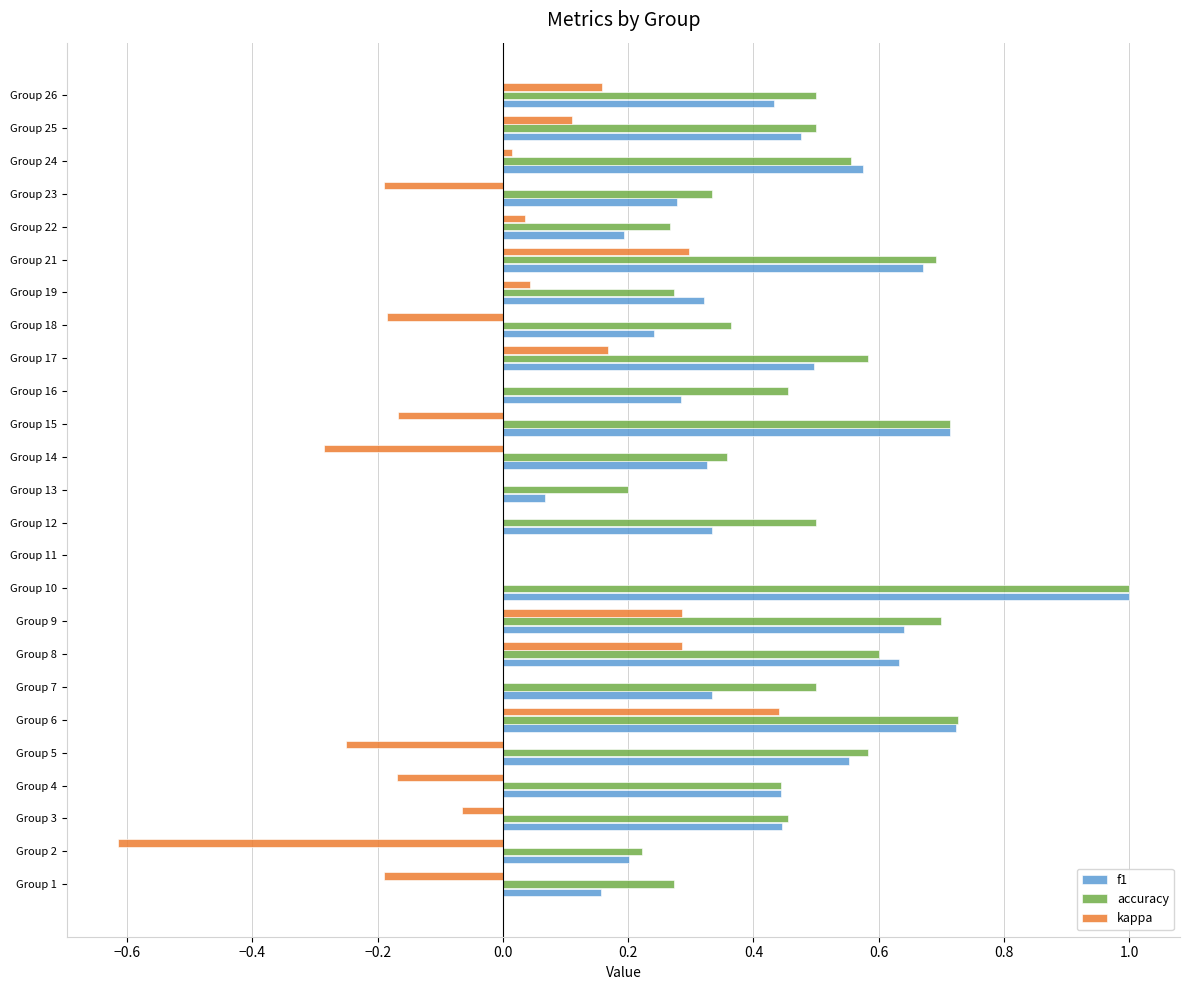

Between Group 4 and Group 23, which series saw the biggest shift?

f1